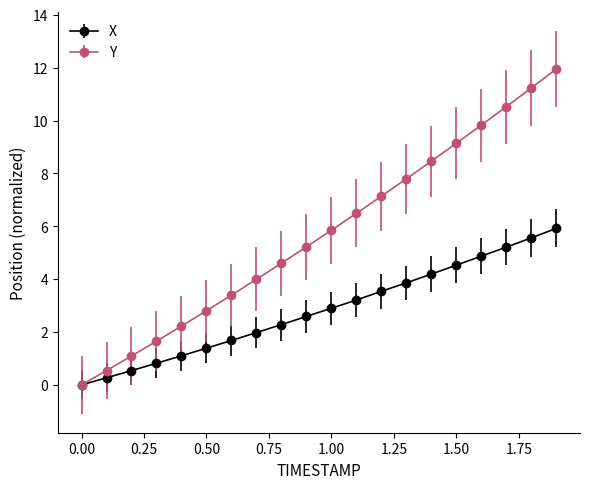

How many data points does each series have?

20